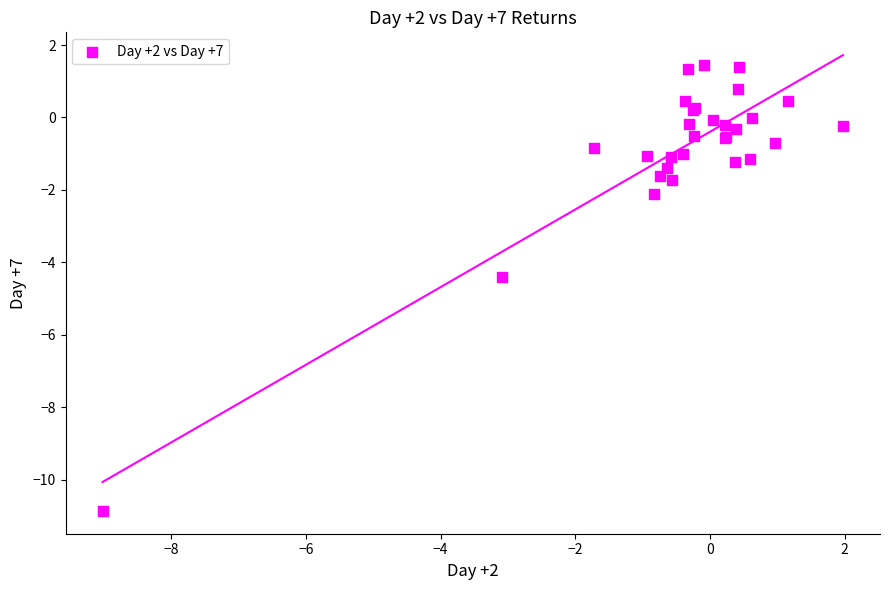

What Y value in the scatter plot is closest to -4?

-4.4